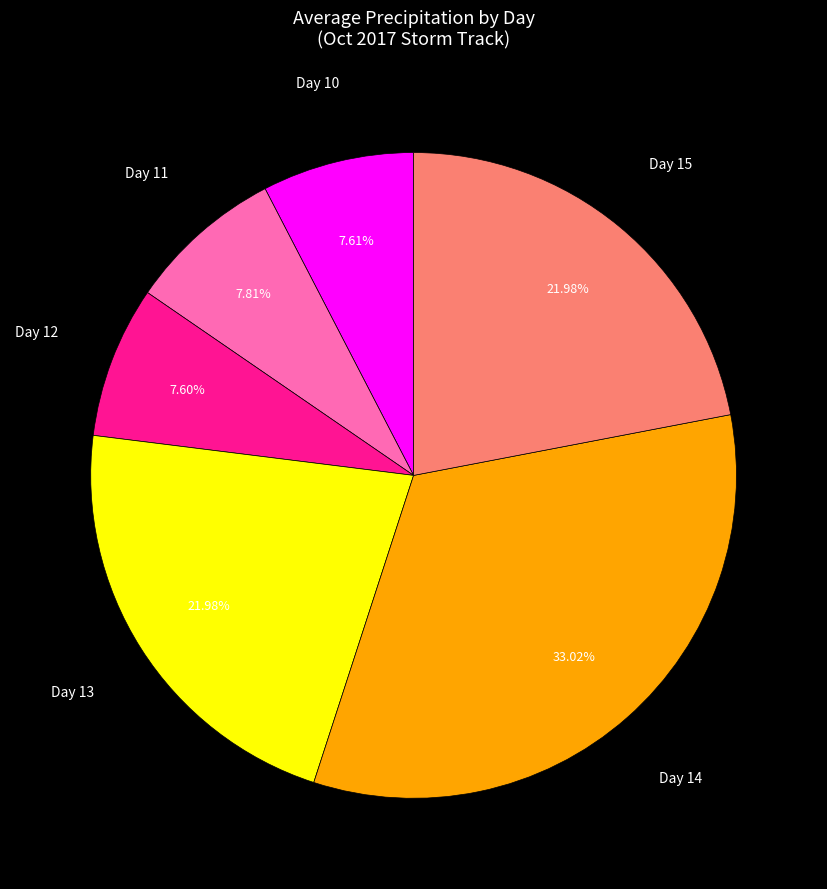

Do Day 15 and Day 13 together represent more than half of the pie?

No